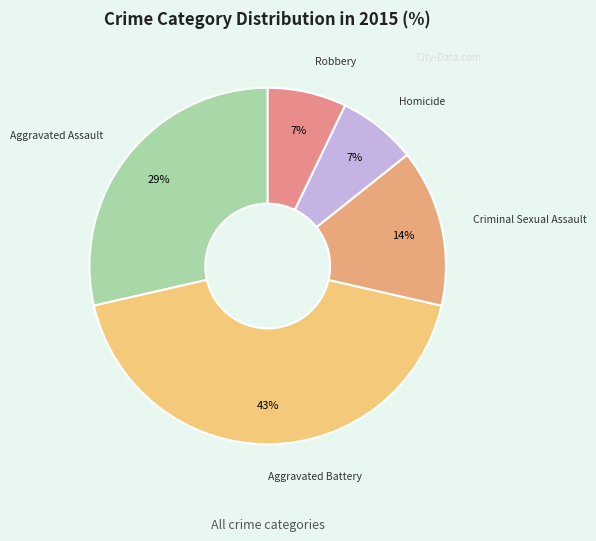

Which slice is the largest?

Aggravated Battery